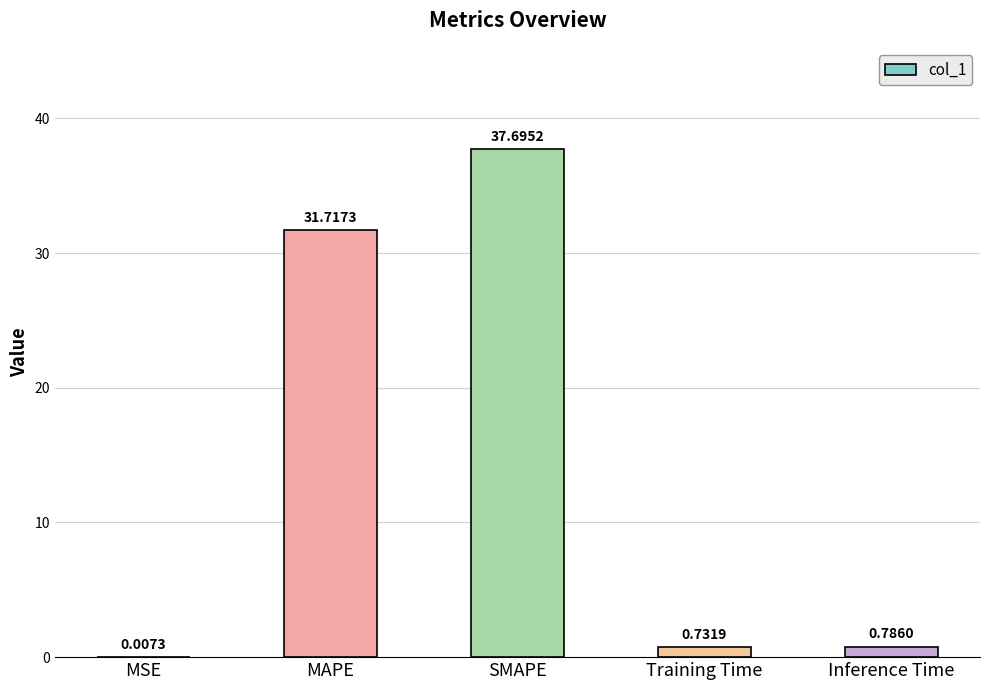

What is the sum of the values at Training Time and Inference Time?

1.5